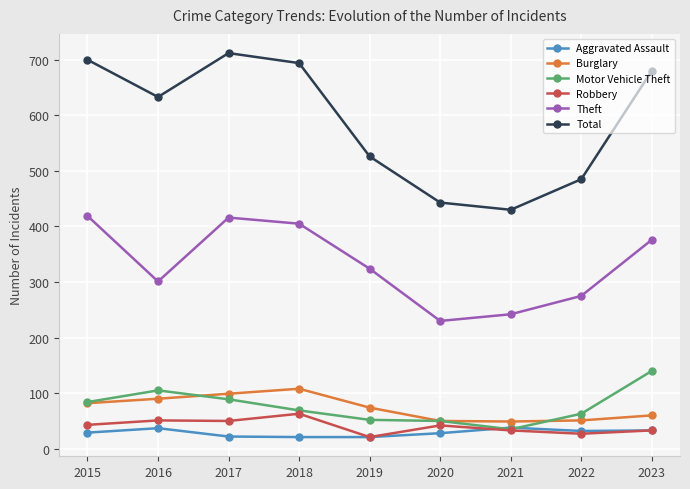

What is the minimum value shown in the chart?

21